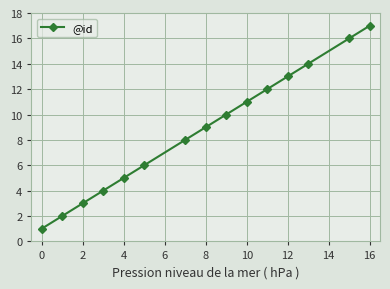

What is the maximum value shown in the chart?

17